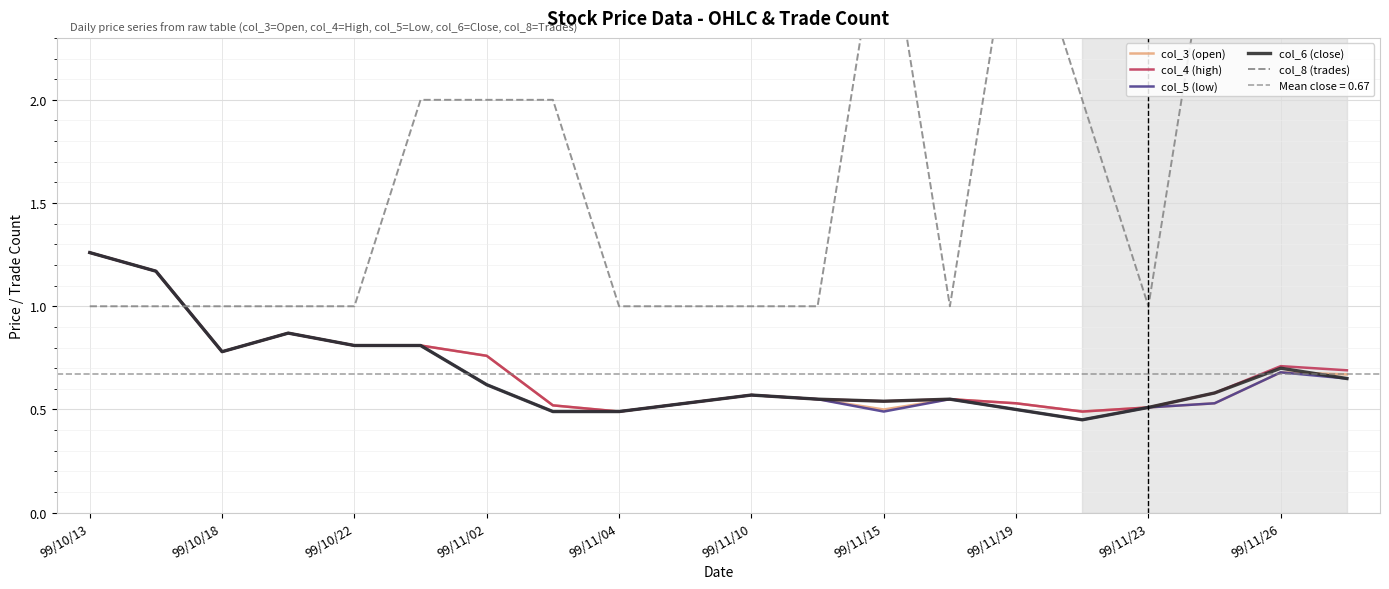

Which series has the widest spread of values?

col_8 (trades)